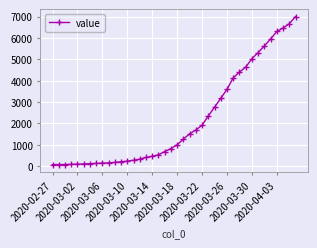

How many values are below 993?

20